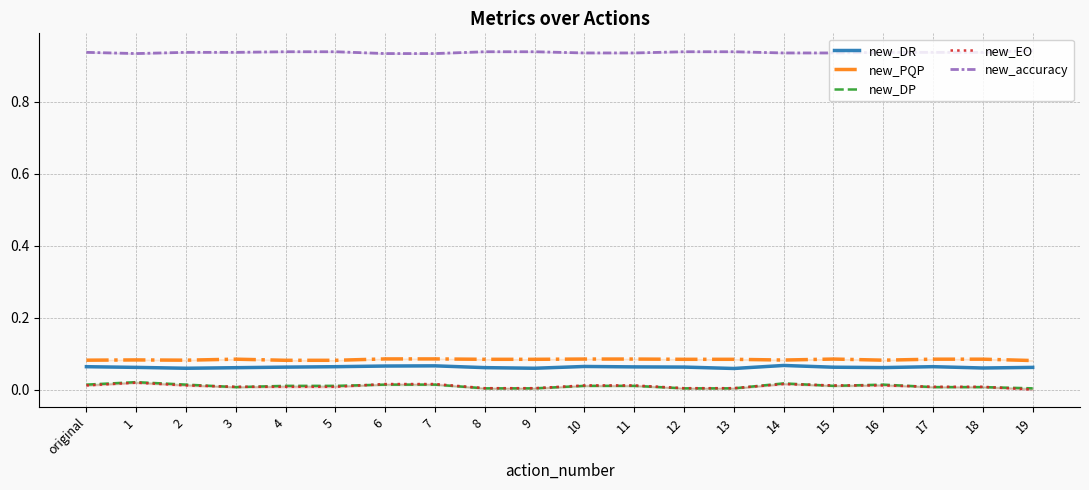

How many distinct data groups are displayed?

5